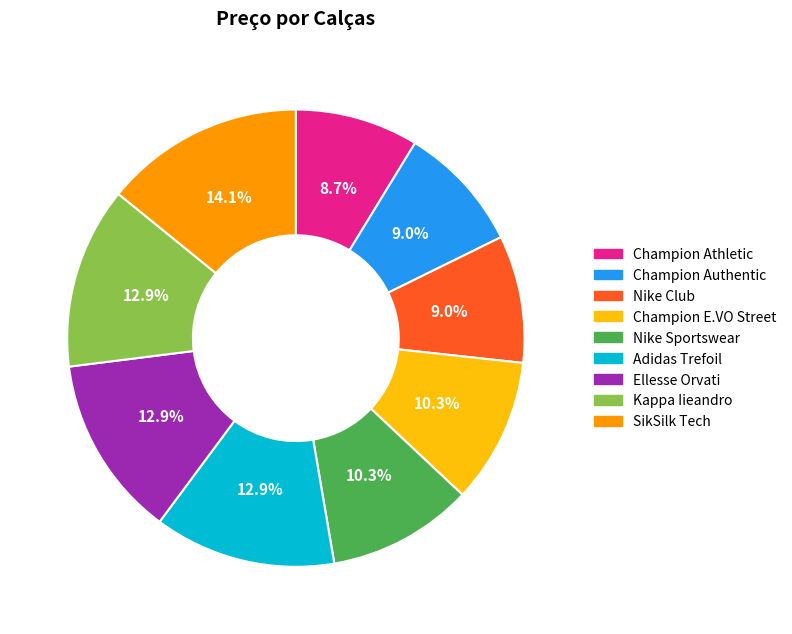

To the nearest percent, what is the average slice percentage?

11%